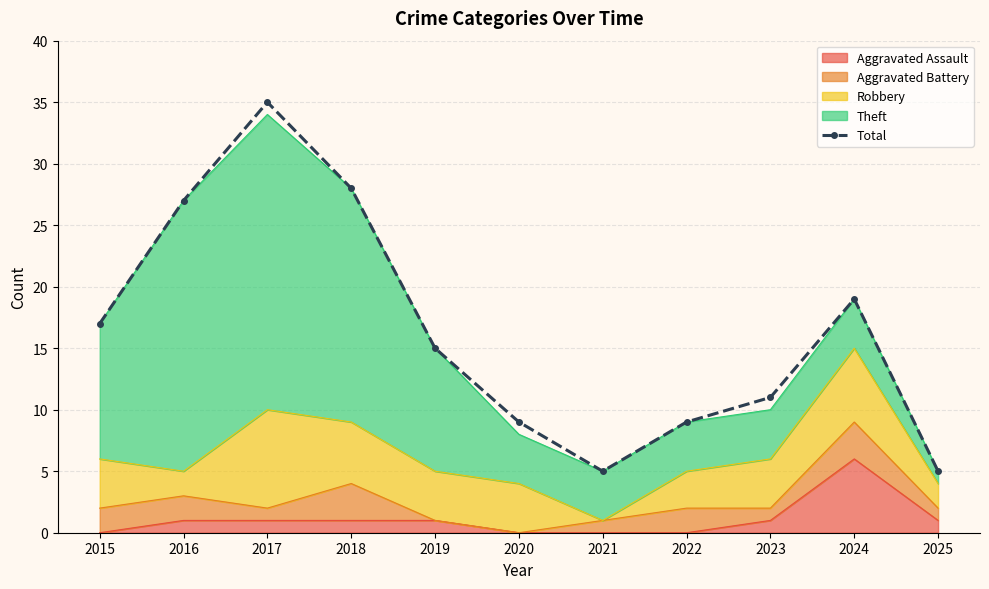

At which label does the data first exceed 15?

2015